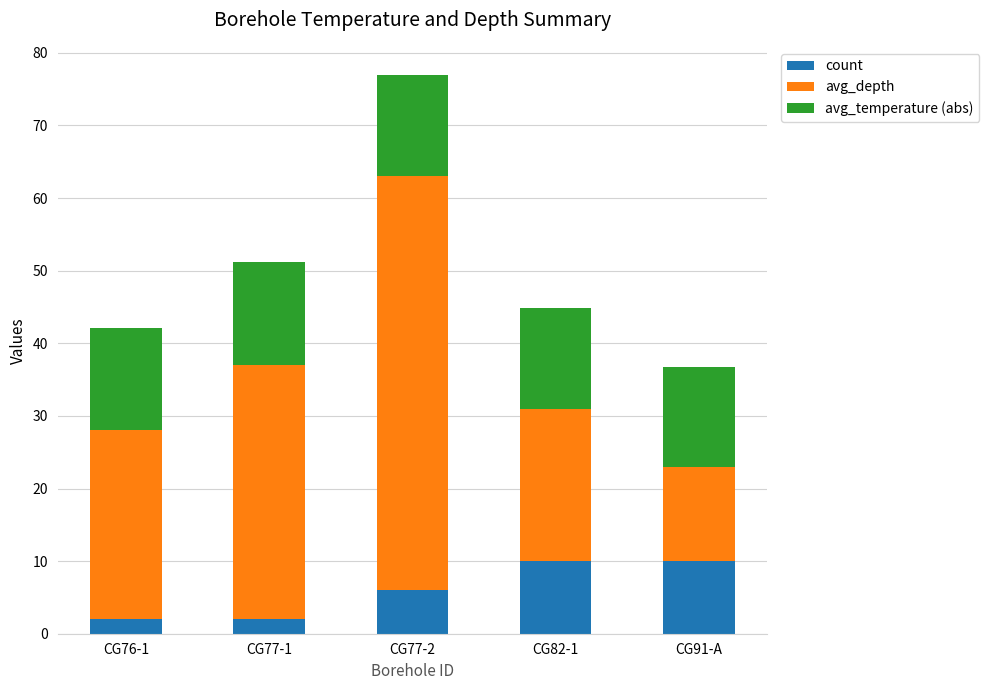

At which category is the sum across all series the highest?

CG77-2